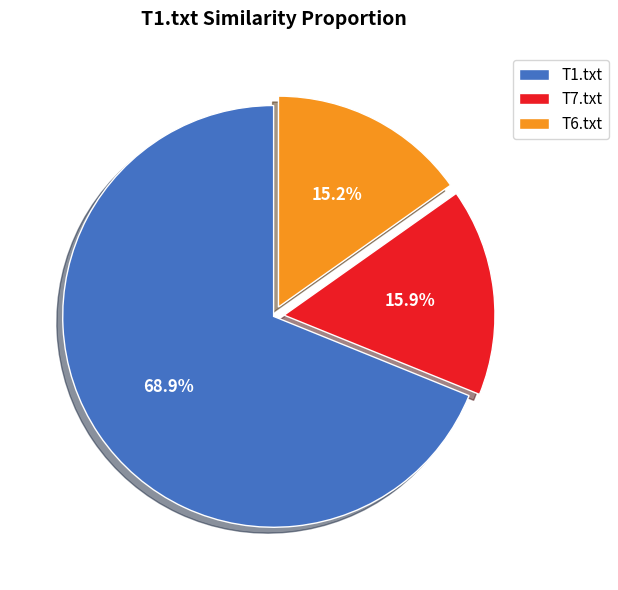

Is the sum of T6.txt and T7.txt greater than half?

No